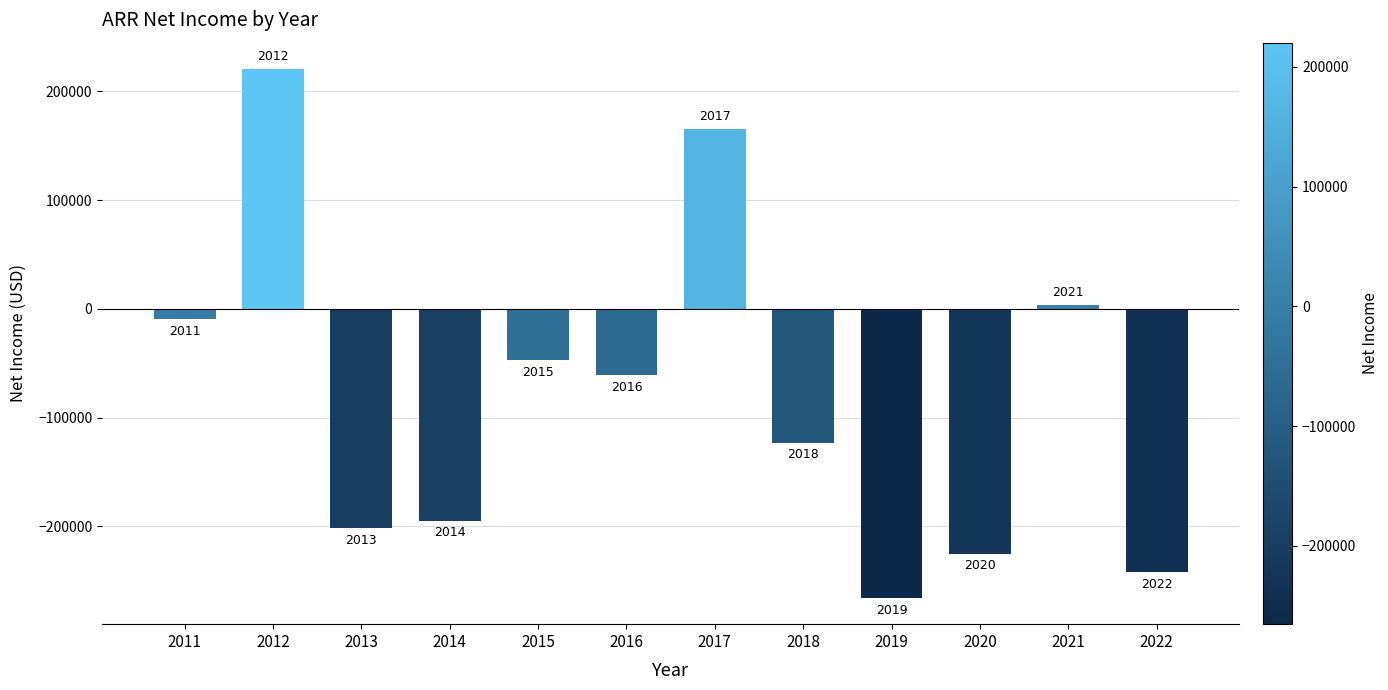

The chart shows a value of 3900 at 2021. True or false?

True